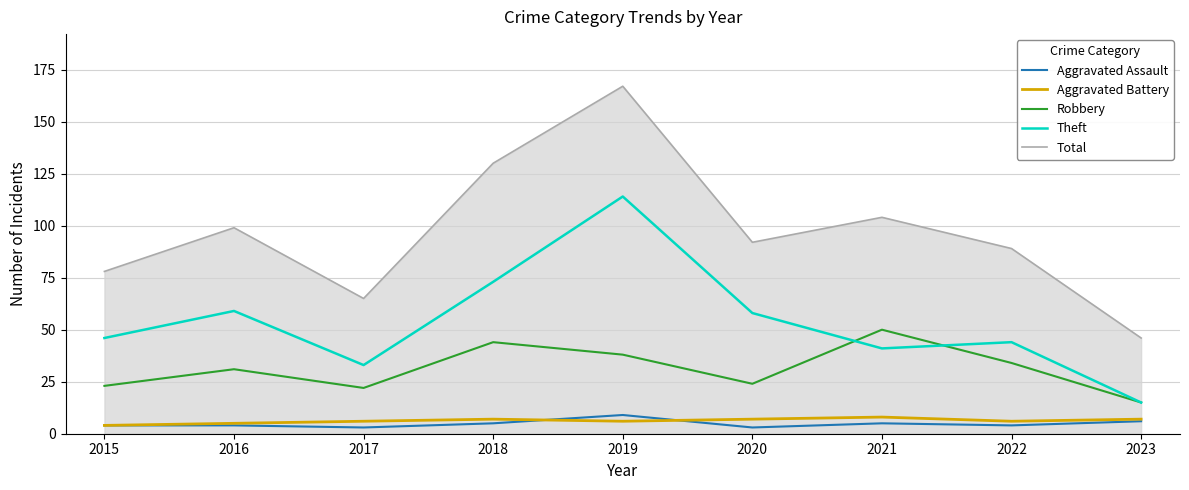

How many interior local valleys does the Robbery series have?

2